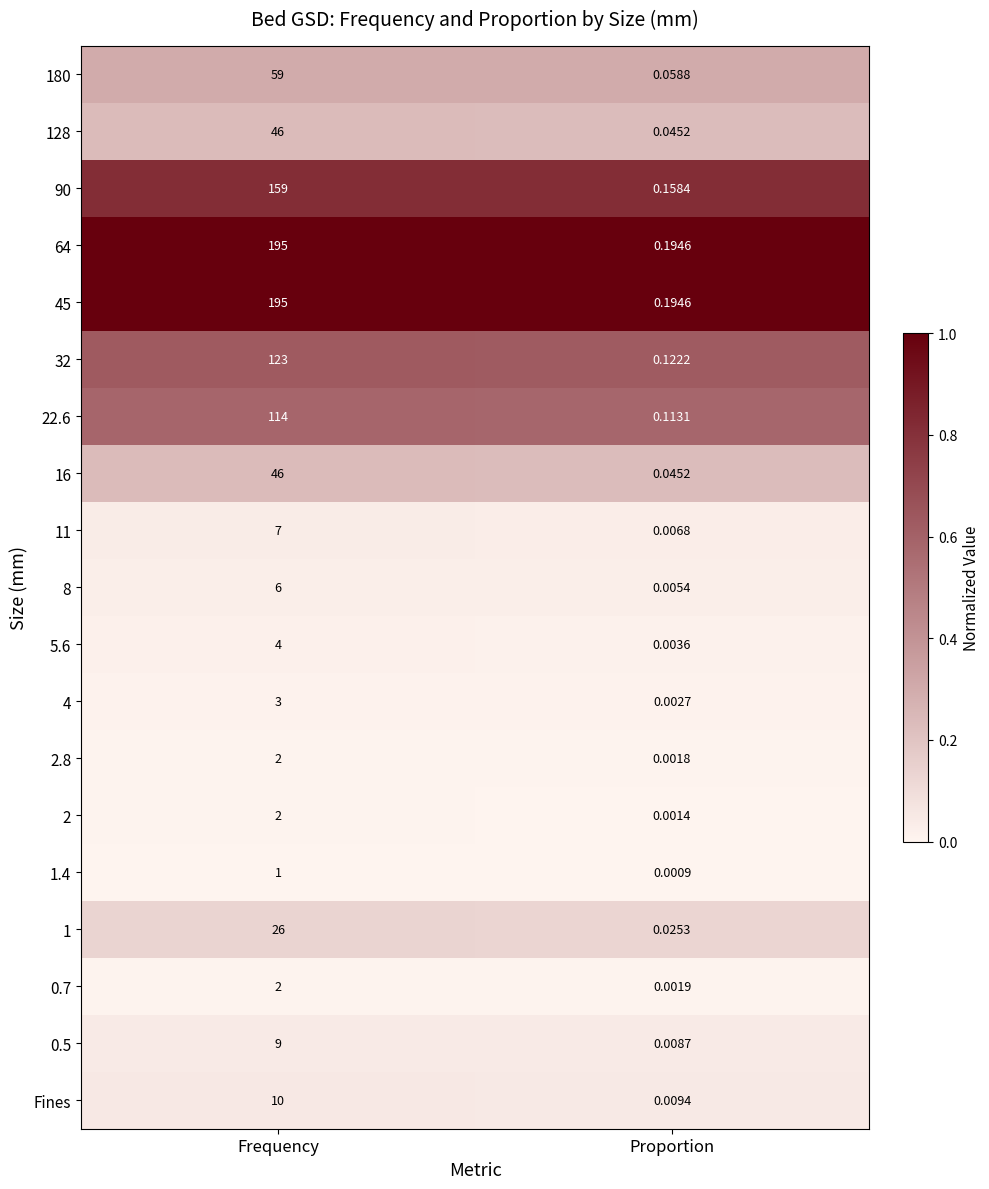

Rank the categories by 16 value from lowest to highest.

Proportion, Frequency